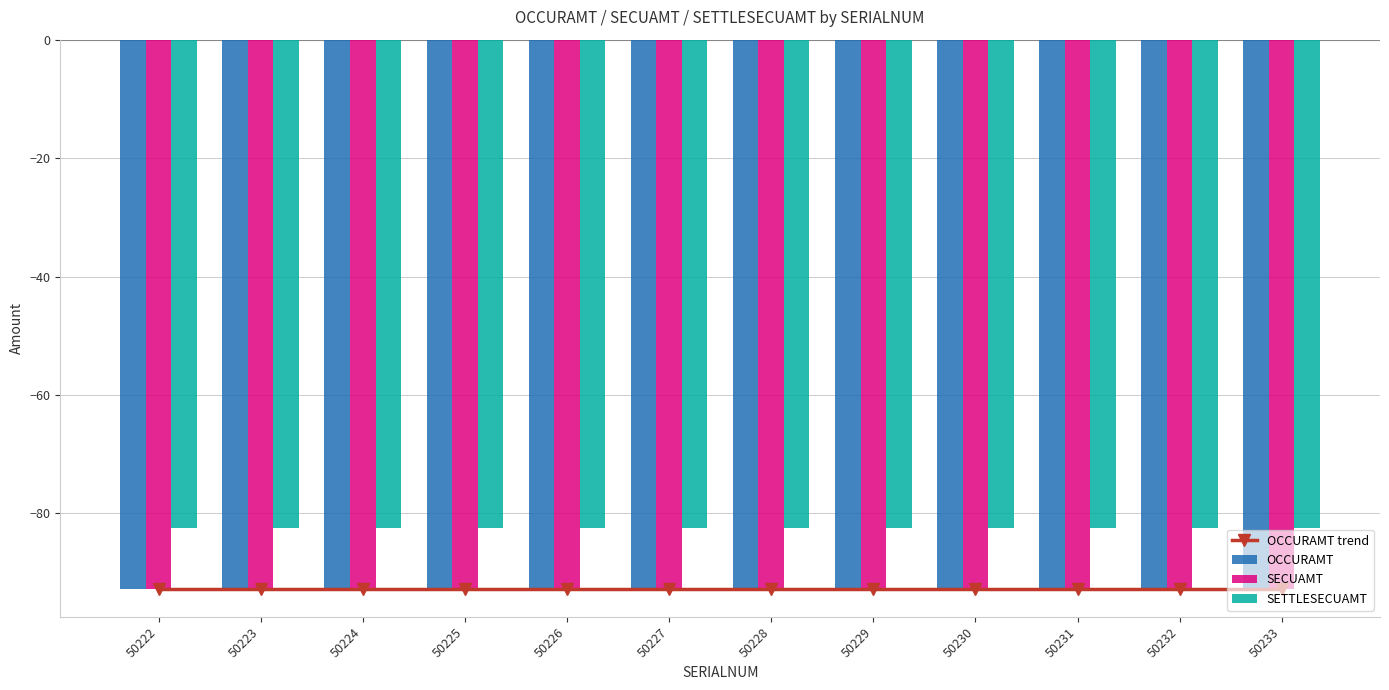

What is the value of the OCCURAMT bar at the 12th from the left?

-92.8